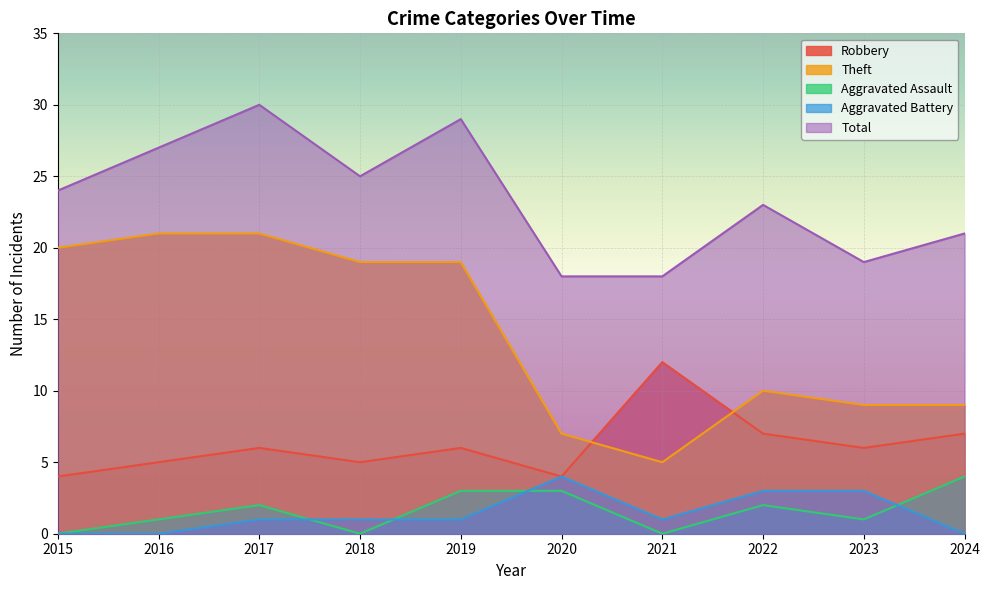

What is the average value of the Total series?

23